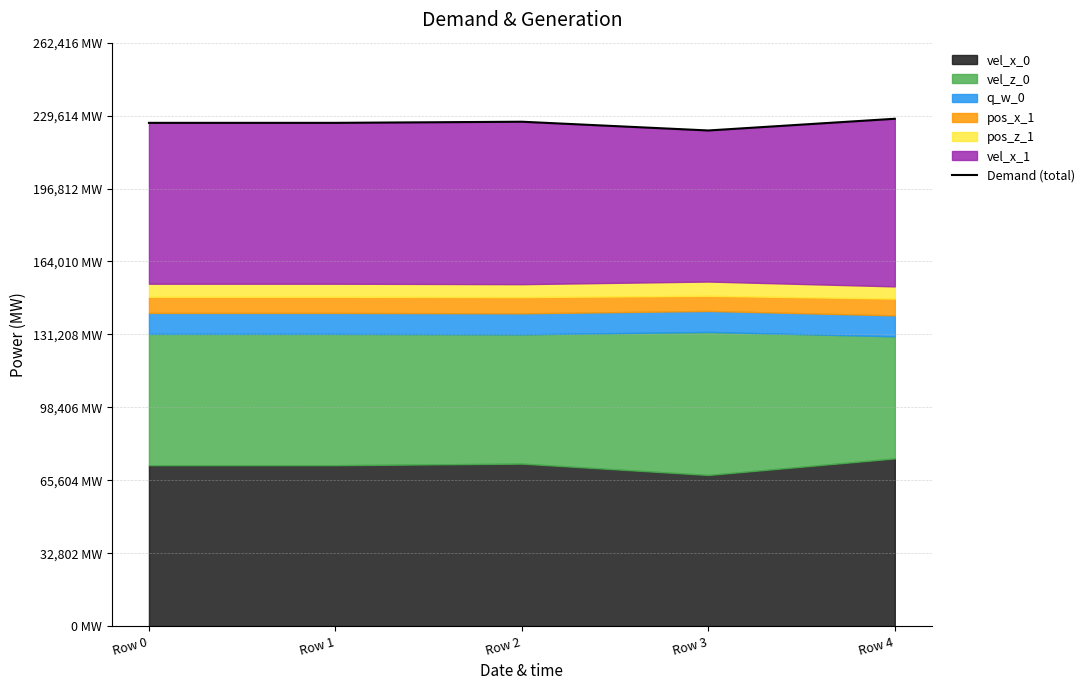

List the labels in order of value, largest first.

Row 4, Row 2, Row 0, Row 1, Row 3